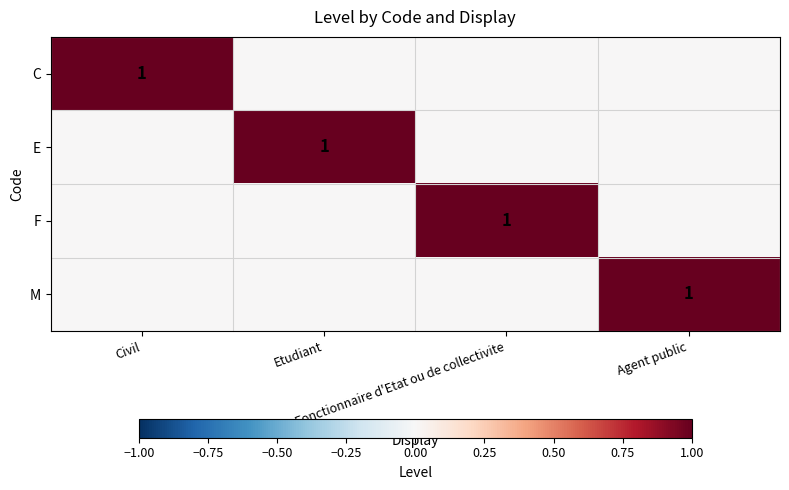

List the labels in order of C value, largest first.

Civil, Etudiant, Fonctionnaire d'Etat ou de collectivite, Agent public